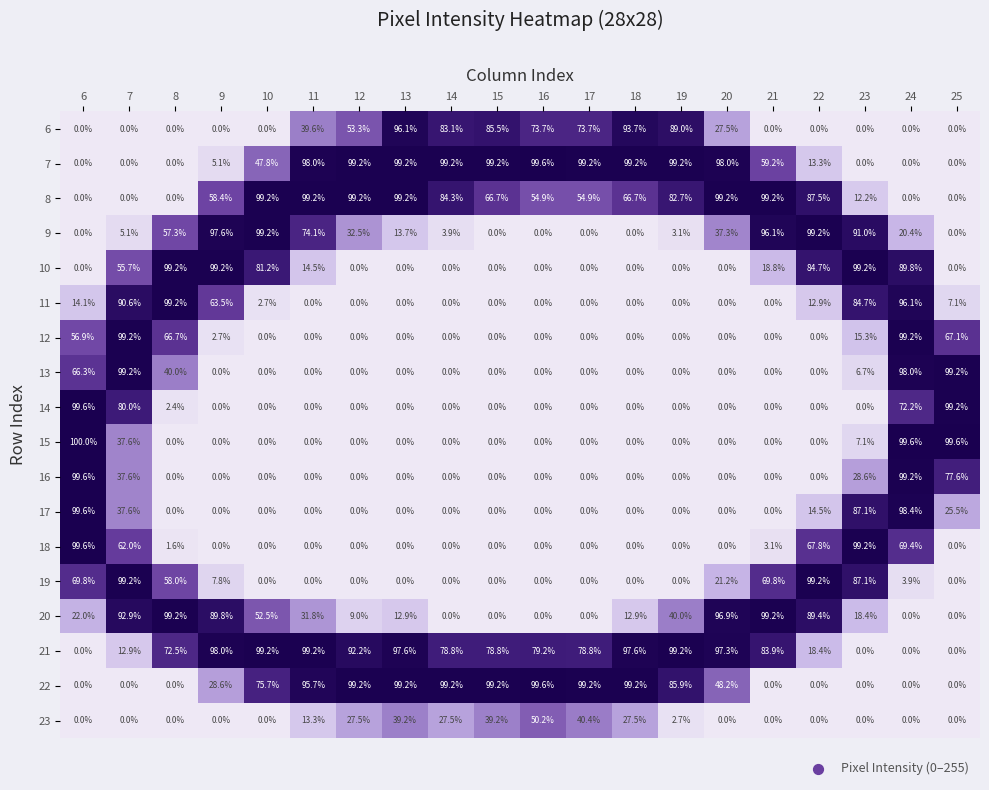

How many values in 7 are above zero?

14